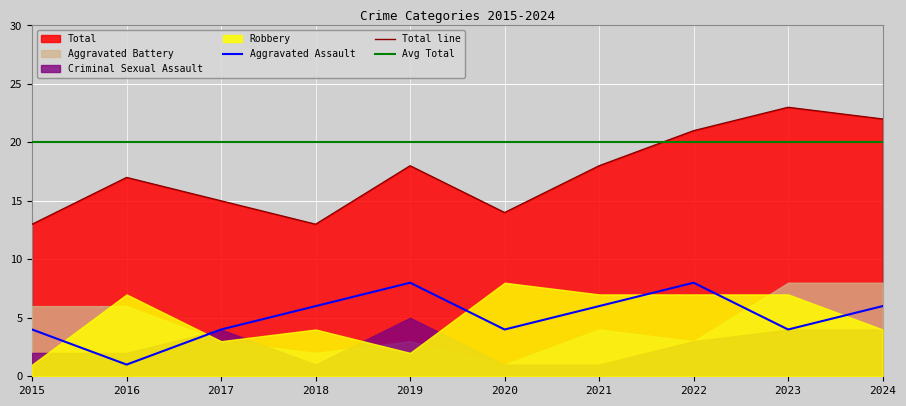

Between which two adjacent categories do Robbery and Aggravated Assault first intersect?

2015 and 2016